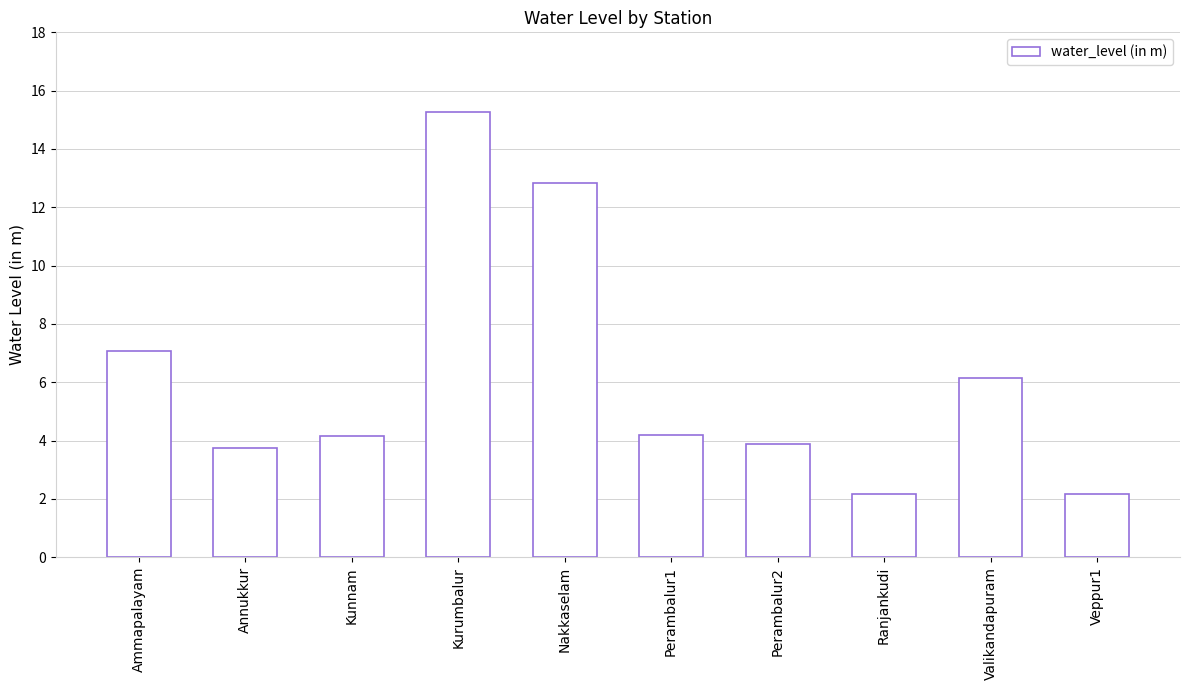

What is the change in value from Kurumbalur to Ranjankudi?

-13.1